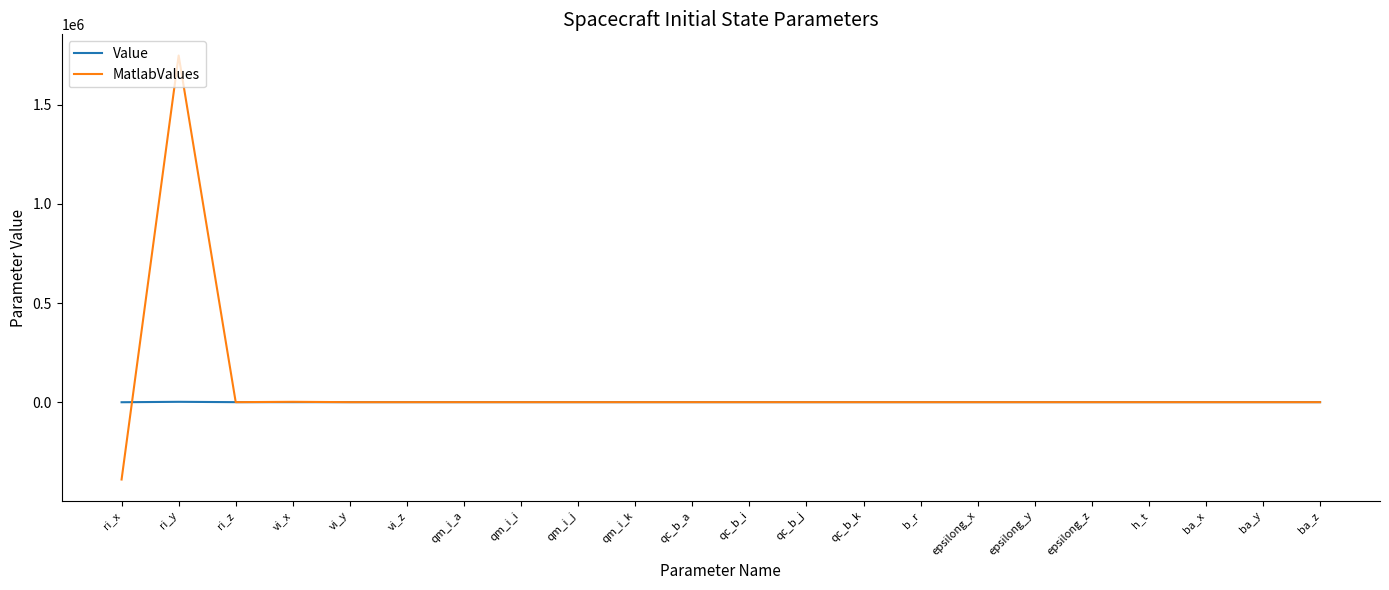

What is the difference between the maximum and minimum values in the Value series?

2137.9